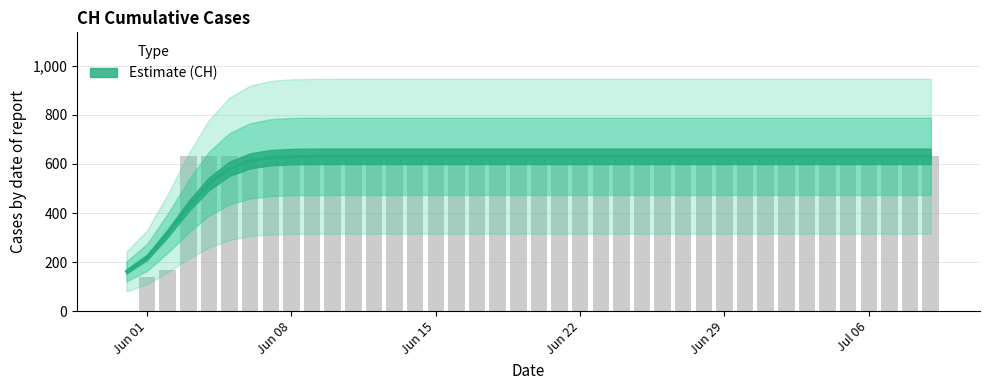

Approximately how many times larger is the value at 2020-06-09 compared to 2020-07-09?

1.0